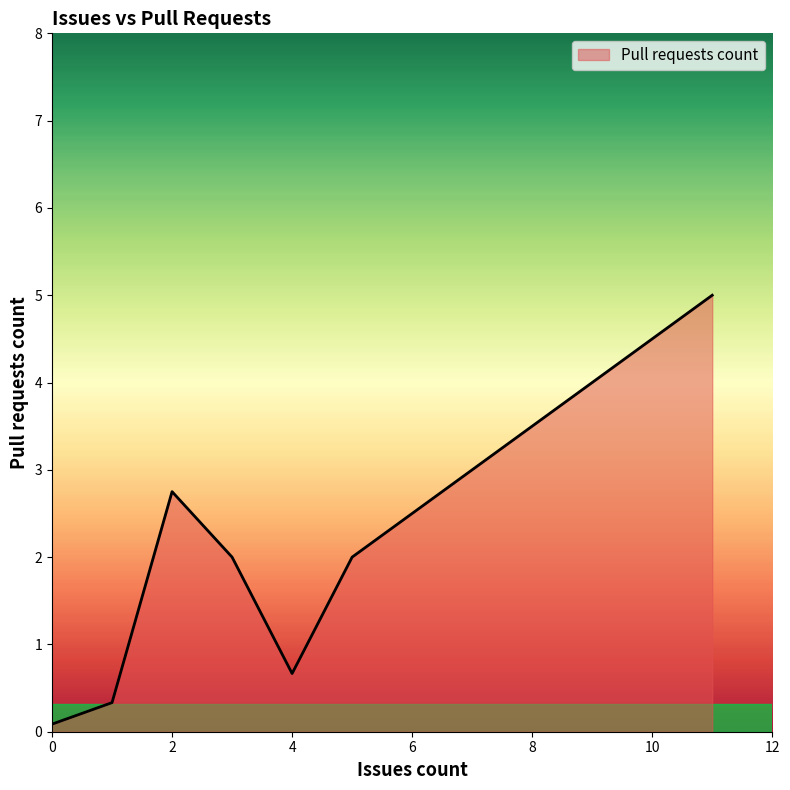

What is the average value?

1.8